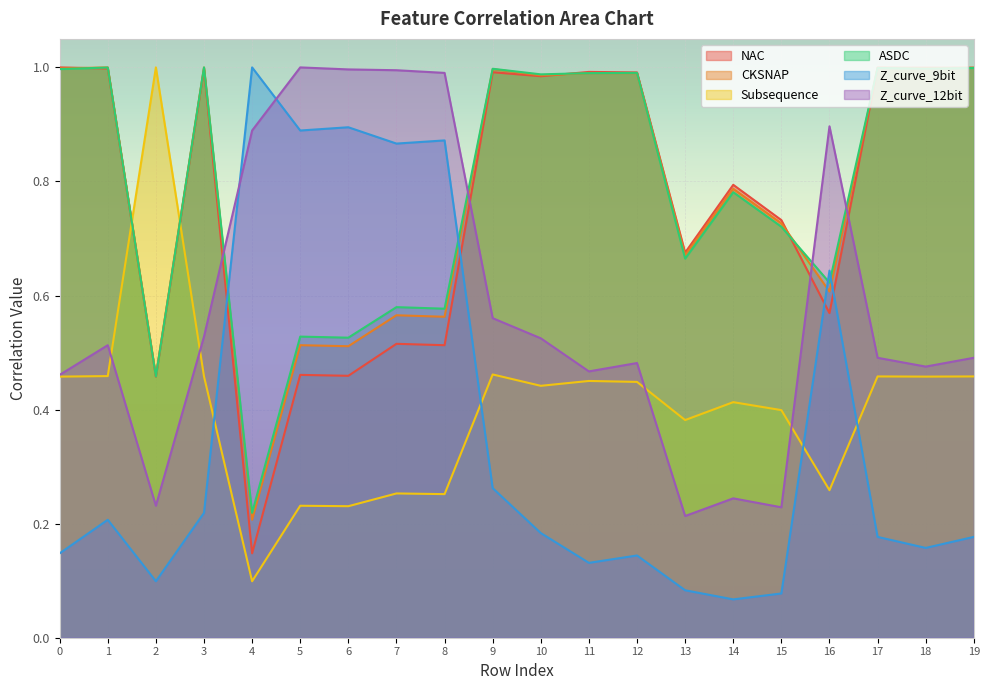

Is the value of NAC at 3 greater than the value of Subsequence at 15?

Yes